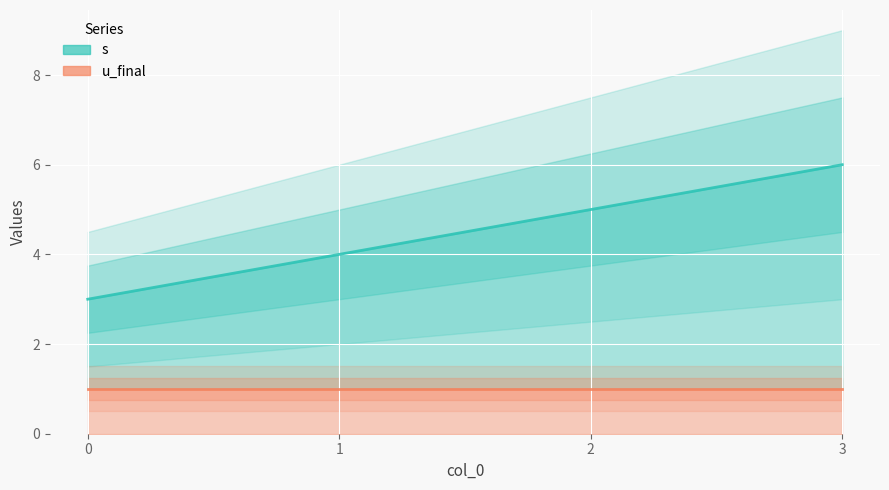

What is the change in value from 1 to 2?

+1